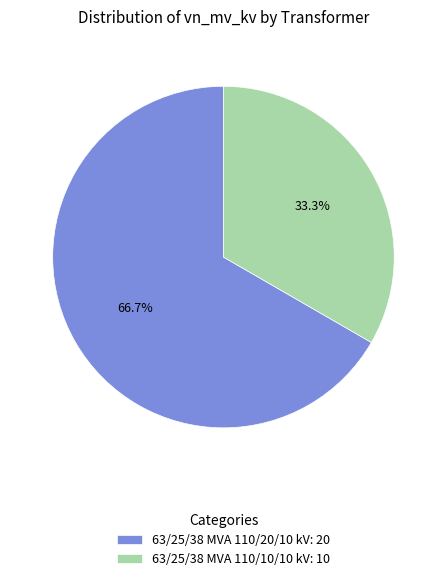

How many segments does this pie chart have?

2